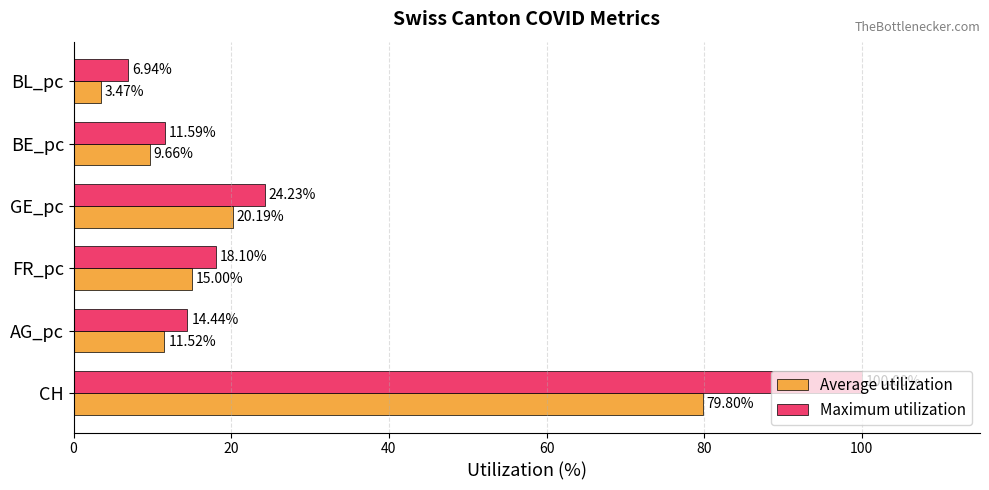

At which label is Average utilization closest to 41?

GE_pc